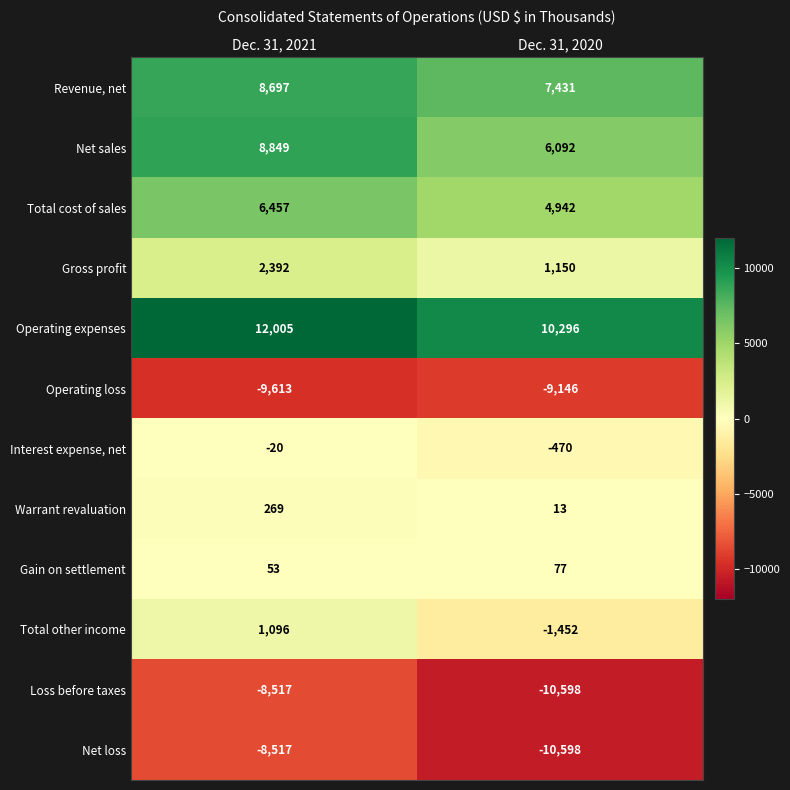

What is the average value of the Warrant revaluation series?

141